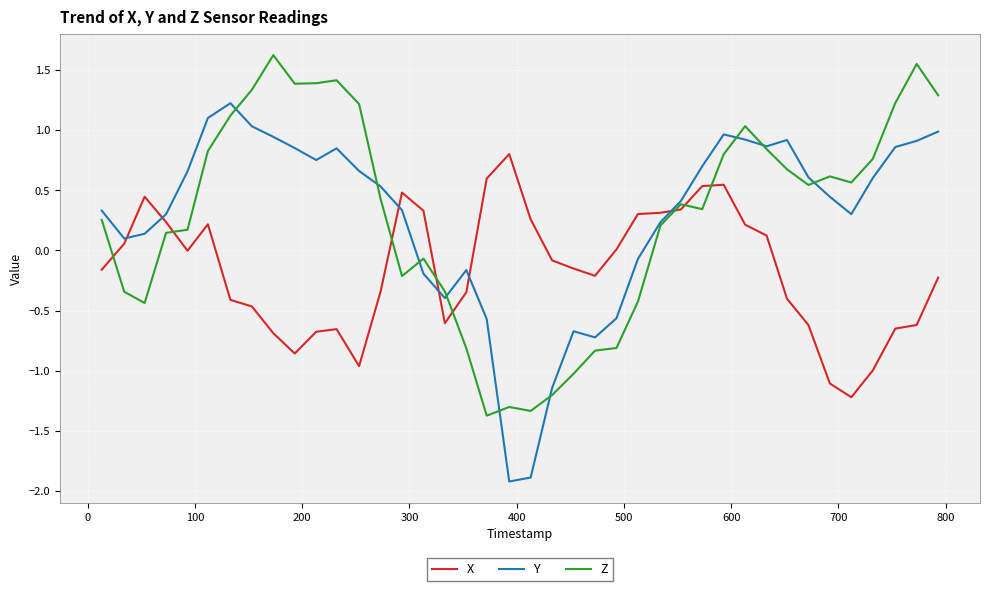

True or false: X and Y intersect in this chart.

True